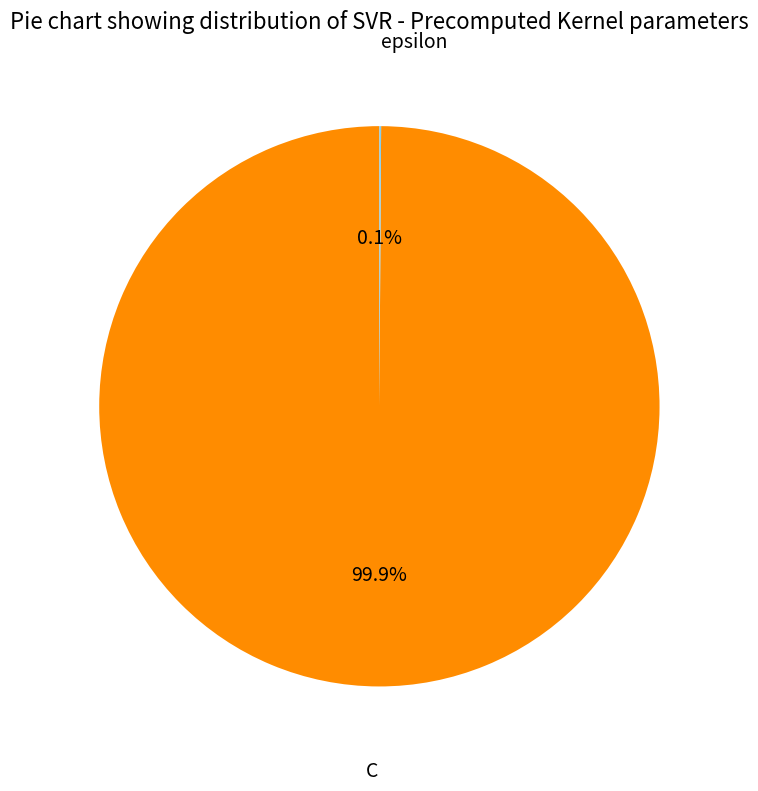

What is the largest slice in the pie chart?

C